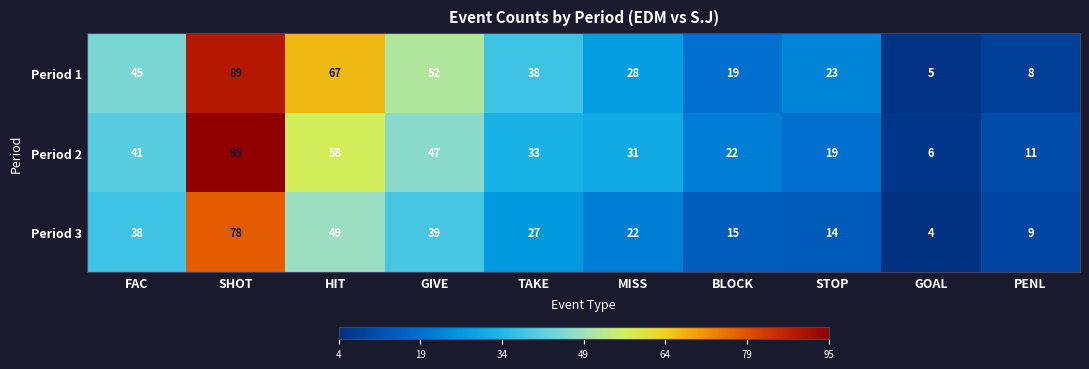

Rank the categories by Period 2 value from lowest to highest.

GOAL, PENL, STOP, BLOCK, MISS, TAKE, FAC, GIVE, HIT, SHOT